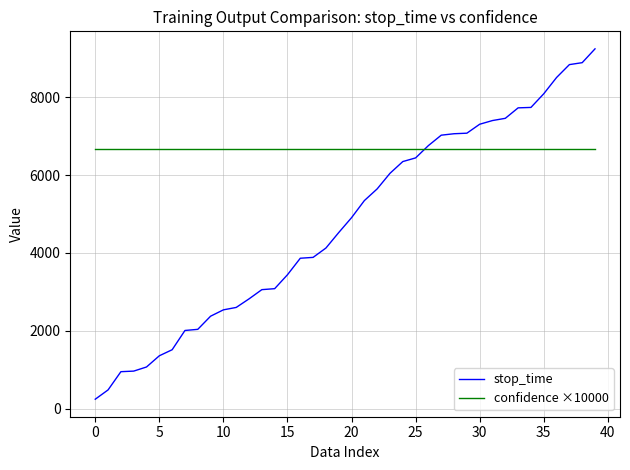

What is the lowest value of the stop_time series?

240.0